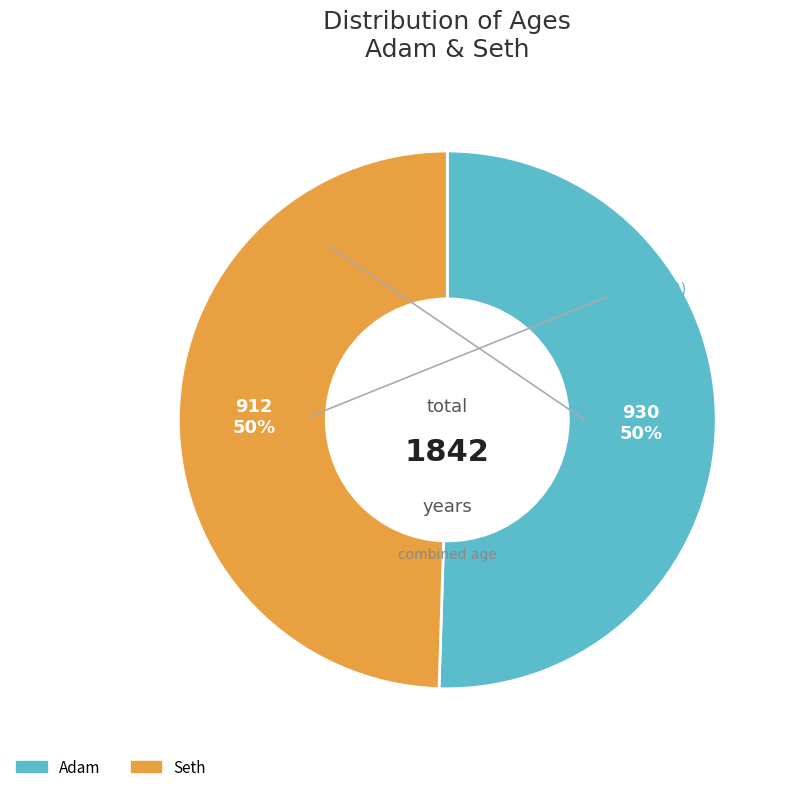

Is the sum of Adam and Seth greater than half?

Yes